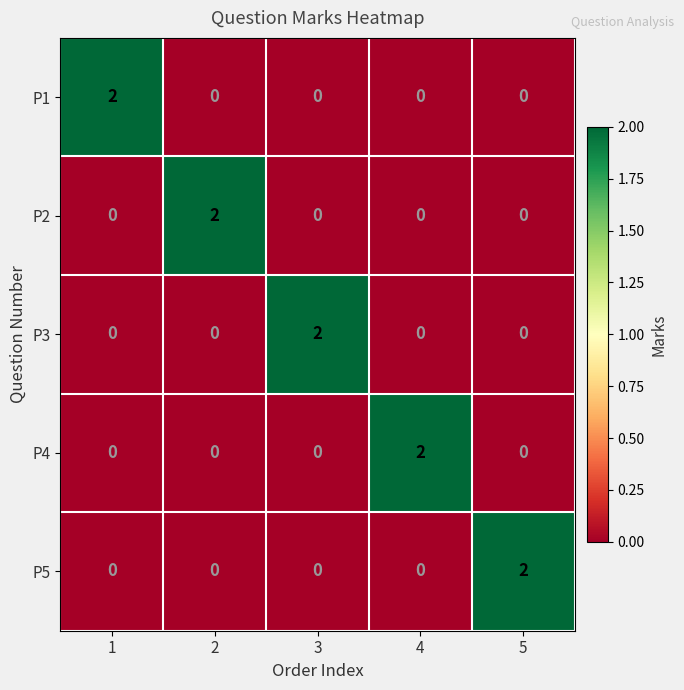

Is the value of P3 at 3 greater than the value of P2 at 5?

Yes